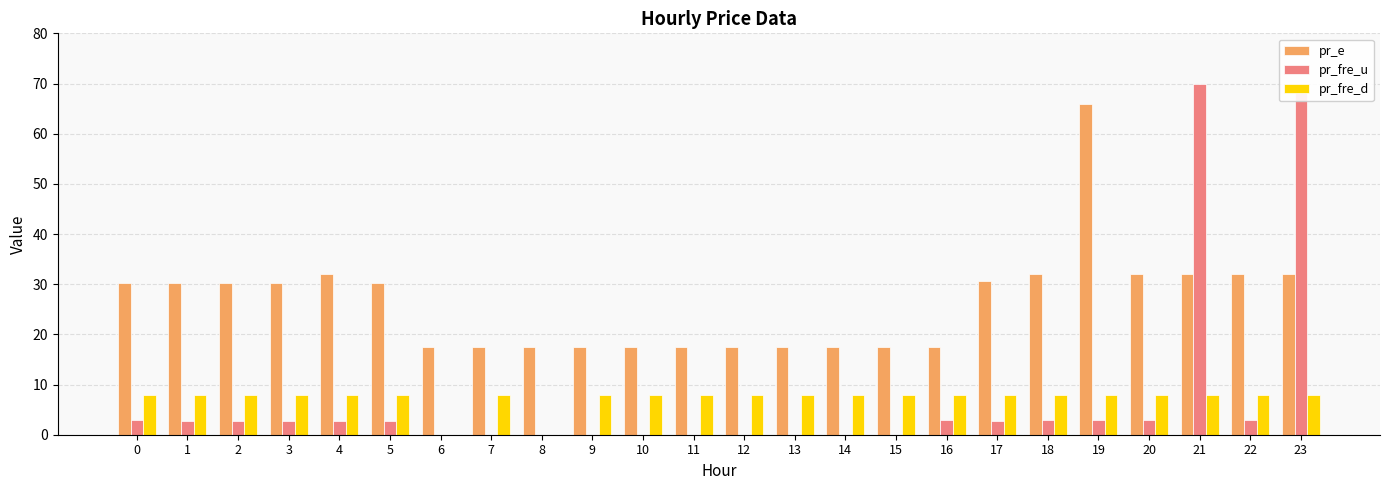

At which label is pr_fre_d closest to 4?

6